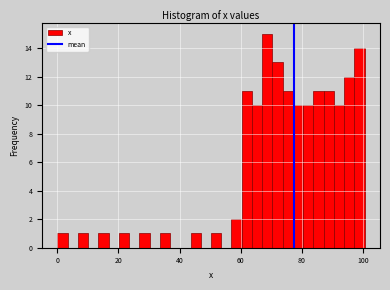

Around what value on the x-axis is the tallest bar? Give the approximate position of its centre, as read against the axis.

68